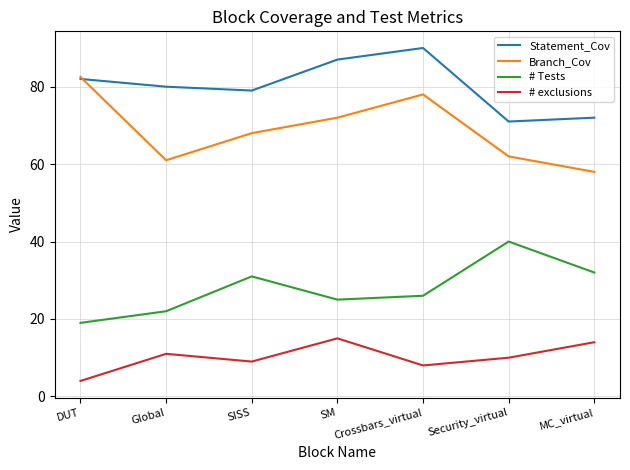

Which category has the lowest value in the # exclusions series?

DUT